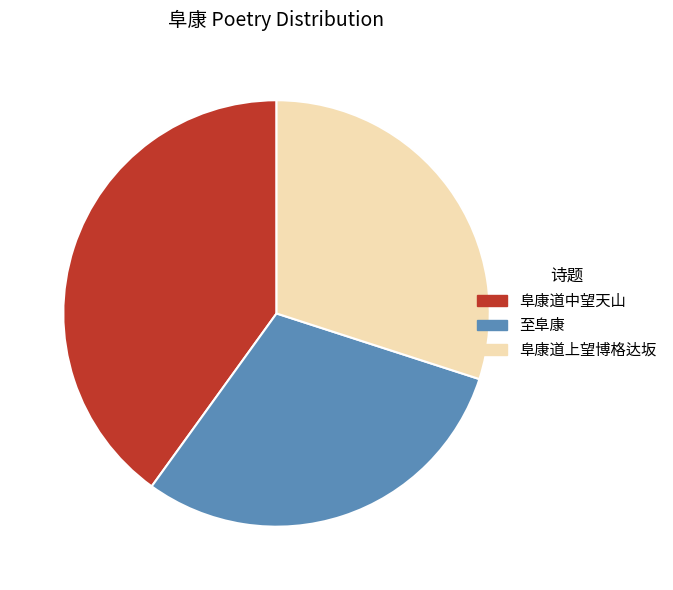

The 阜康道中望天山 slice represents 53% of the pie. True or false?

False